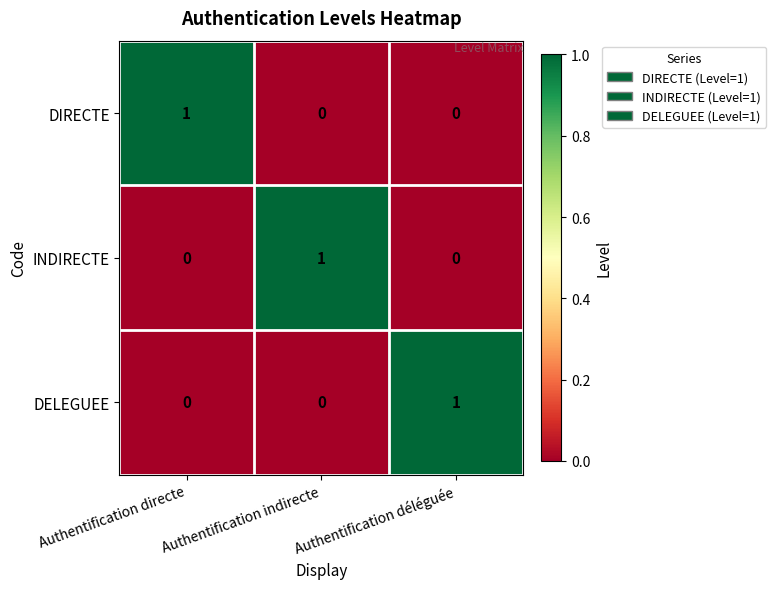

Is it true that DIRECTE equals -1 at Authentification indirecte?

False